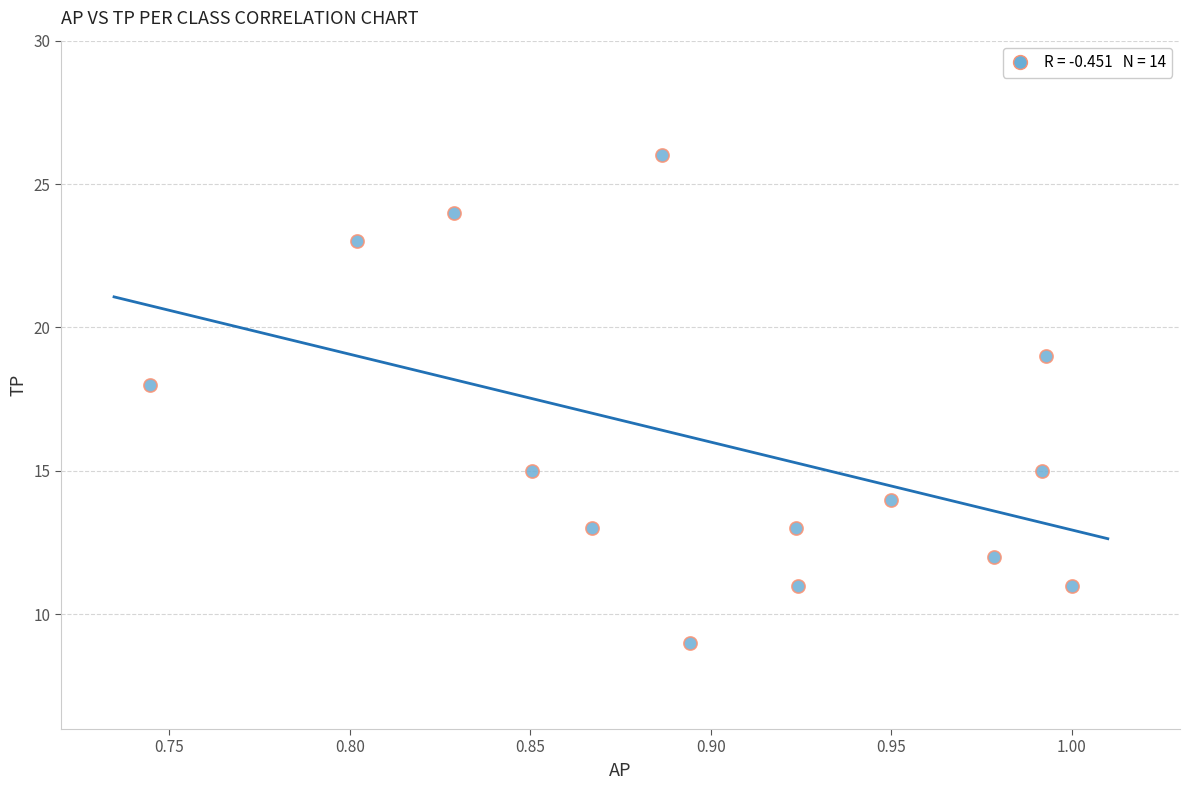

What is the range of Y values (max minus min)?

17